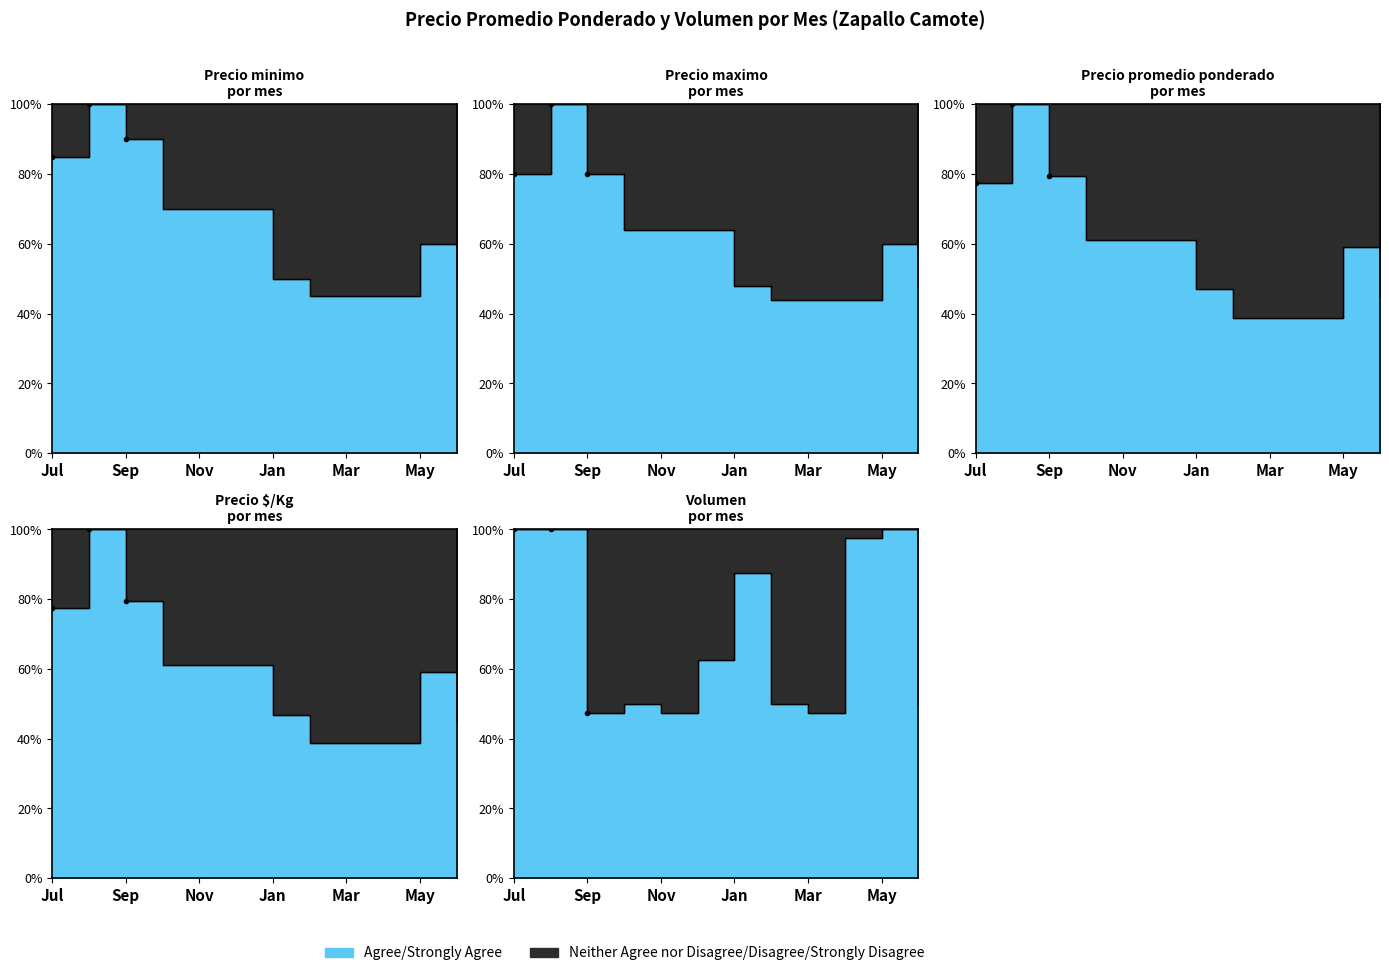

What is the label of the 1st point from the left?

Jul